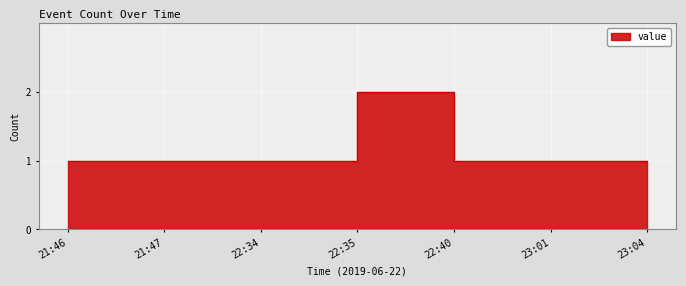

What is the sum of the values at 21:46 and 22:40?

2